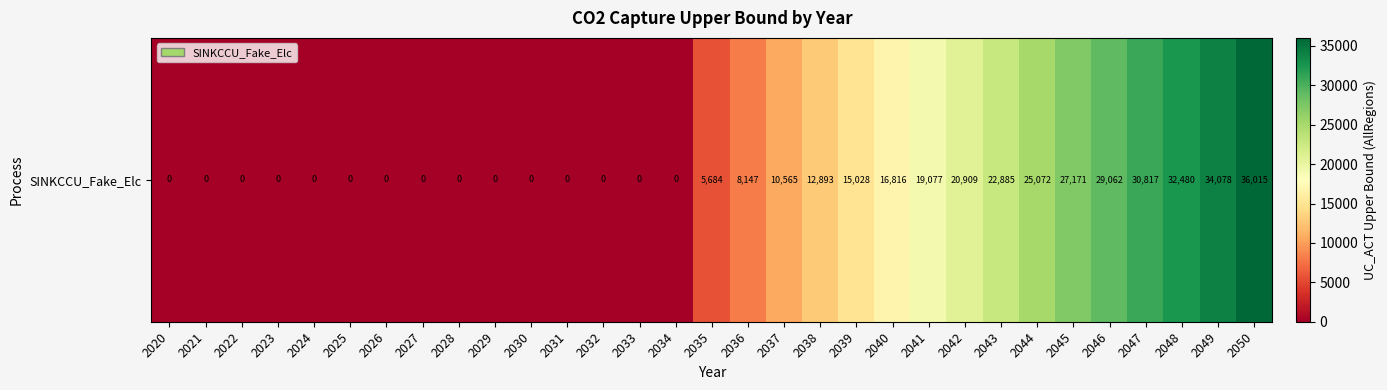

Reading left to right, list all the values displayed in this chart.

0.0	0.0	0.0	0.0	0.0	0.0	0.0	0.0	0.0	0.0	0.0	0.0	0.0	0.0	0.0	5684.4	8146.6	10564.7	12893.1	15027.7	16816.2	19076.6	20909.2	22885.1	25072.2	27170.9	29061.8	30816.8	32479.9	34077.9	36015.3